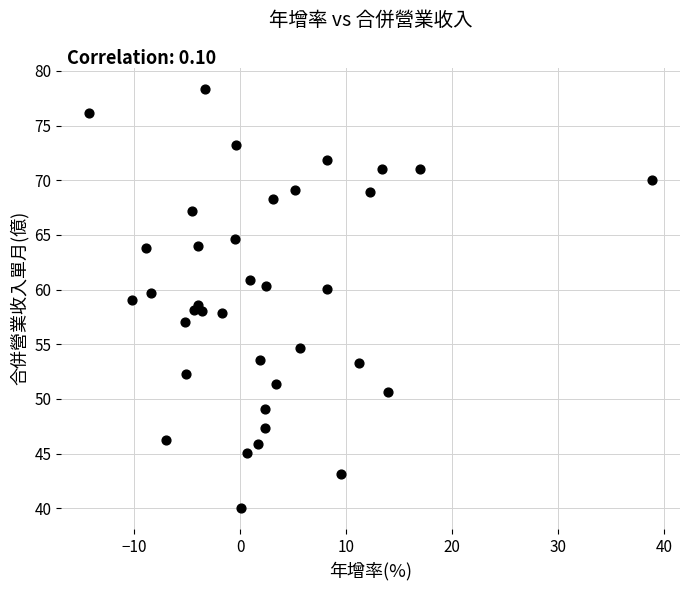

What is the range of X values (max minus min)?

53.1